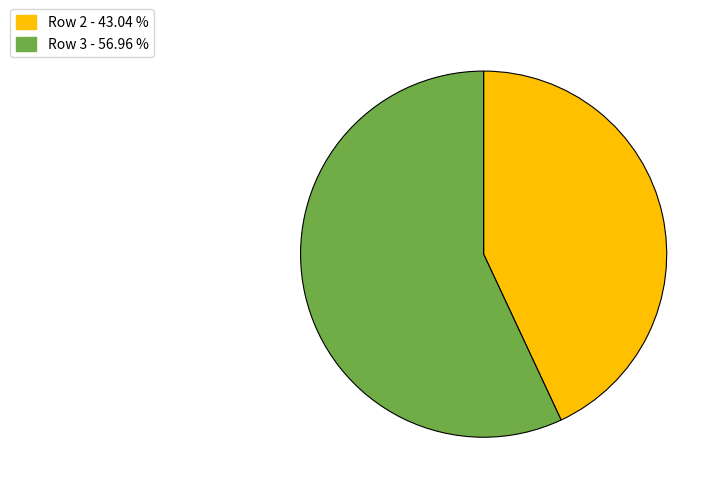

Does any single category account for the majority?

Yes